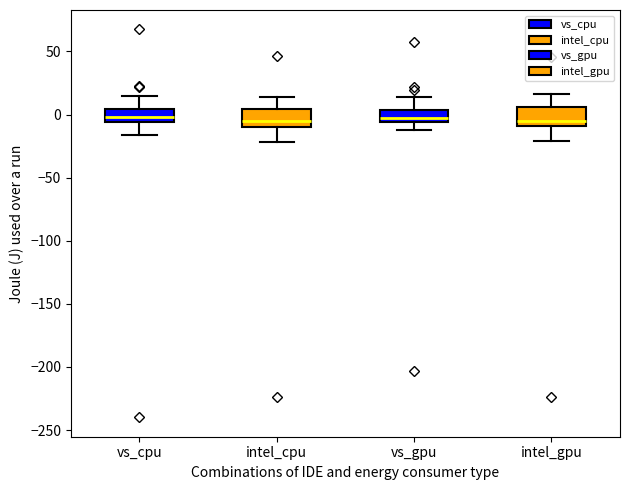

Reading left to right, read every box against the y-axis: the position of its median line, the range the box covers, and the ends of its whiskers. The values are not printed on the chart, so give them approximately, as read against the axis.

vs_cpu: median 0, box -5 to 5, whiskers -15 to 15
intel_cpu: median -5, box -10 to 5, whiskers -20 to 15
vs_gpu: median 0, box -5 to 5, whiskers -10 to 15
intel_gpu: median -5, box -10 to 5, whiskers -20 to 15